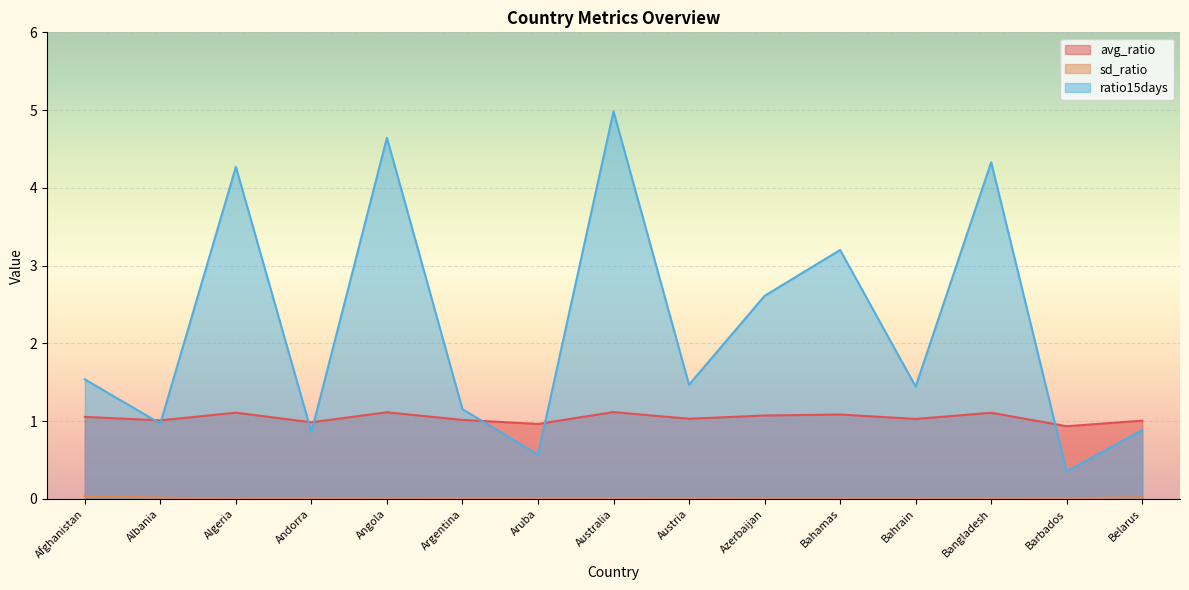

The ratio15days series shows 4.3 at Algeria. True or false?

True